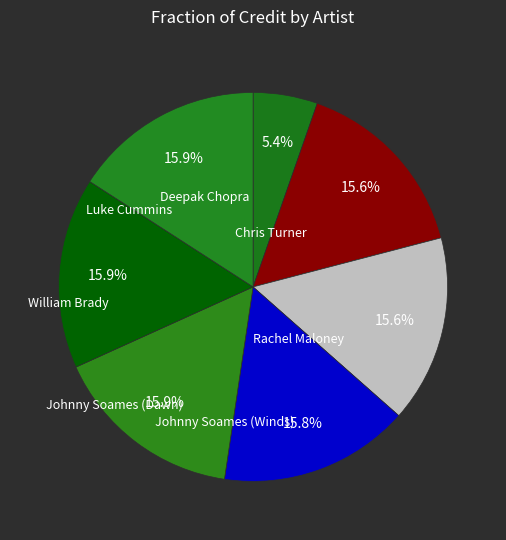

Is there a majority slice in this chart?

No